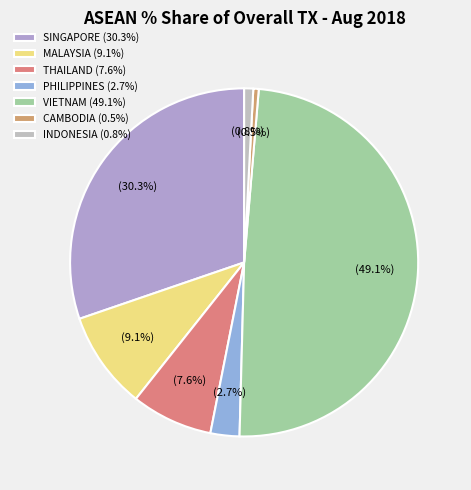

To the nearest percent, what is the difference between the largest and smallest slice percentages?

49%